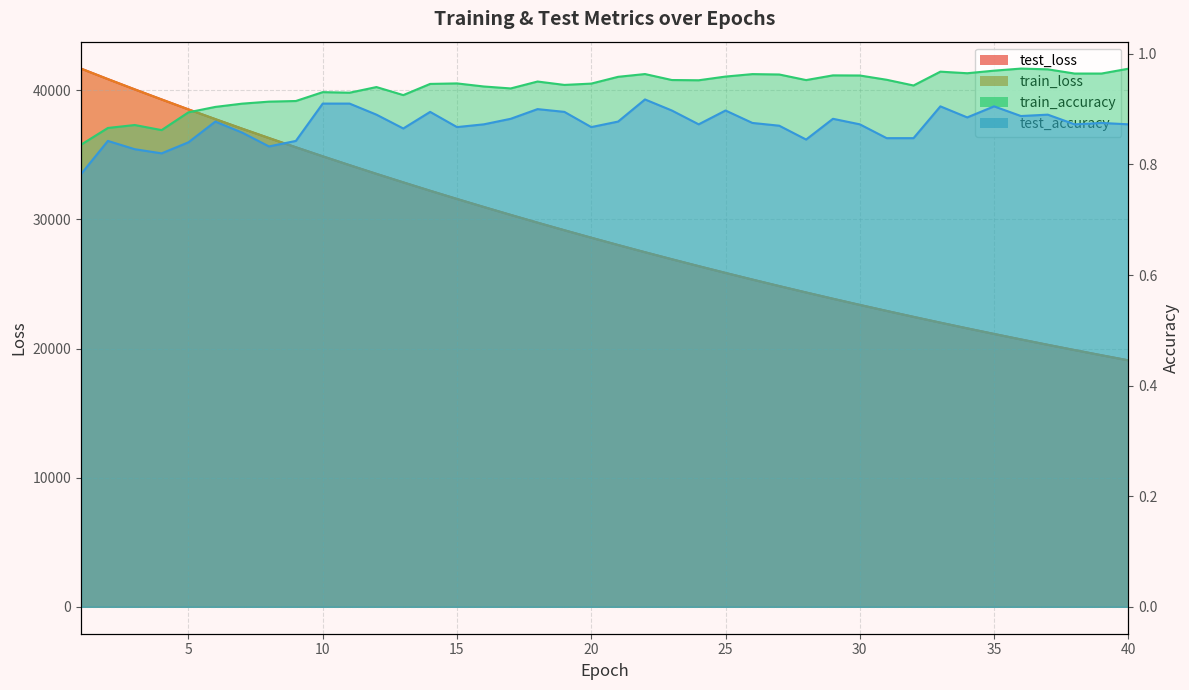

Count the test_accuracy values in the range 0 to 1.

40